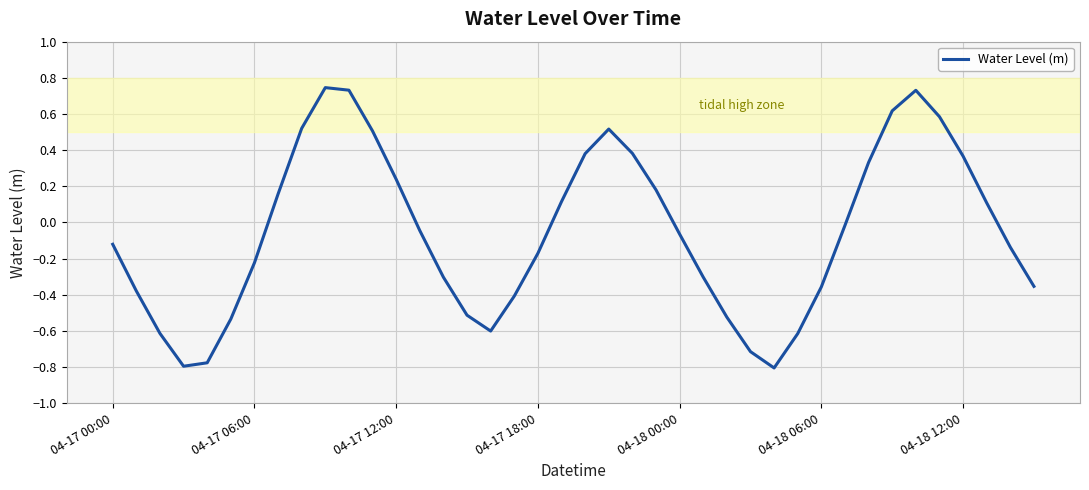

What is the difference between the maximum and minimum values?

1.6